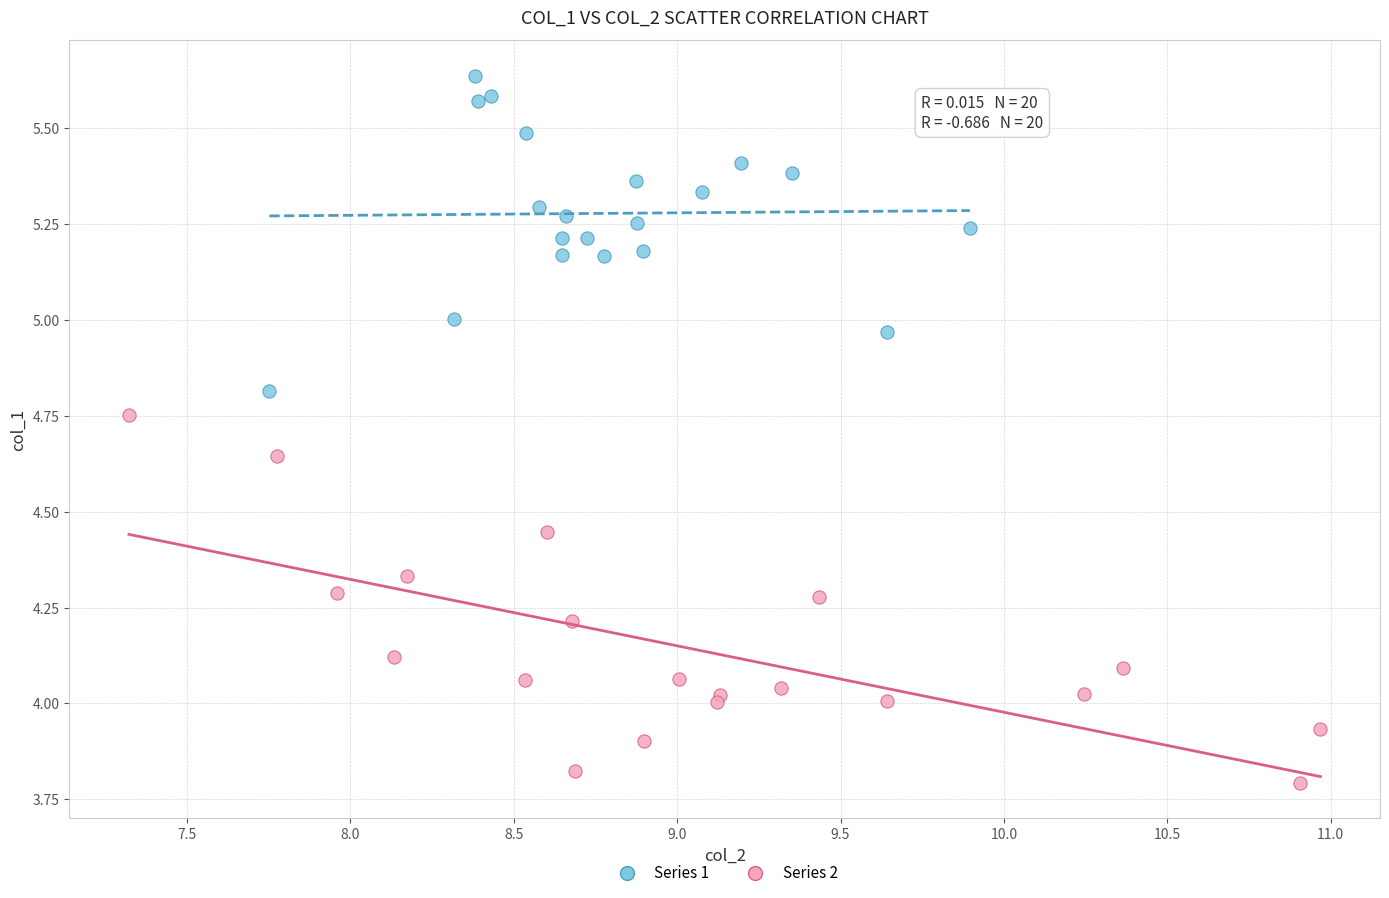

Which series reaches the maximum Y coordinate?

Series 1